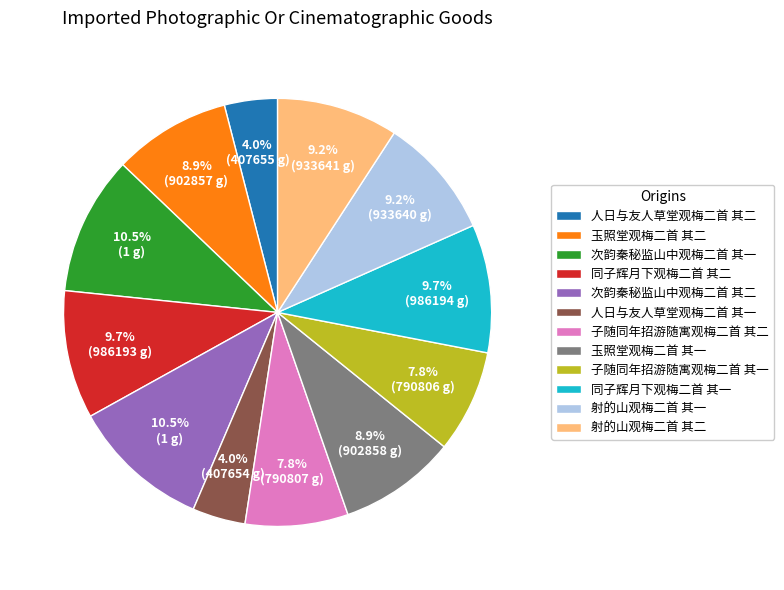

Count the number of slices in the pie.

12